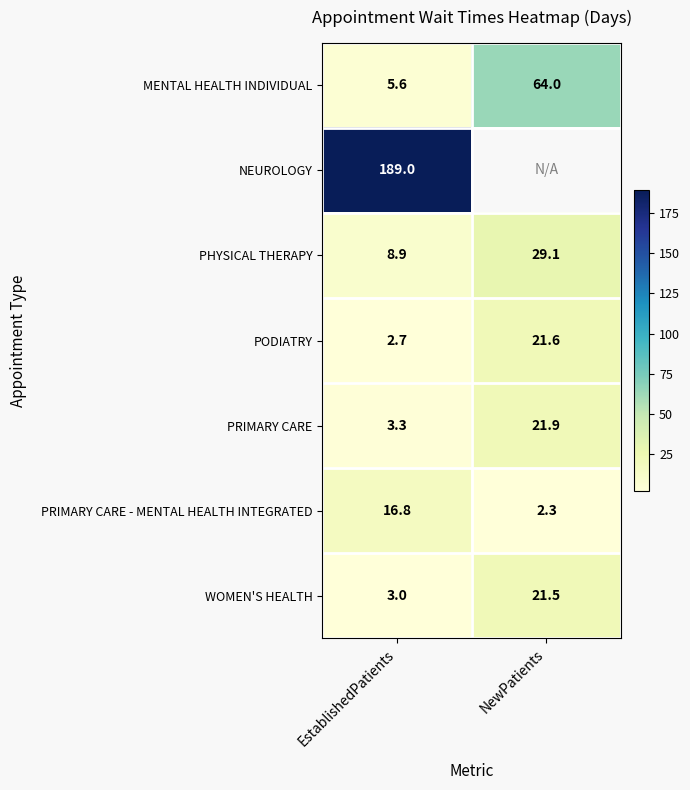

Rank the series at EstablishedPatients from highest to lowest value.

NEUROLOGY, PRIMARY CARE - MENTAL HEALTH INTEGRATED, PHYSICAL THERAPY, MENTAL HEALTH INDIVIDUAL, PRIMARY CARE, WOMEN'S HEALTH, PODIATRY